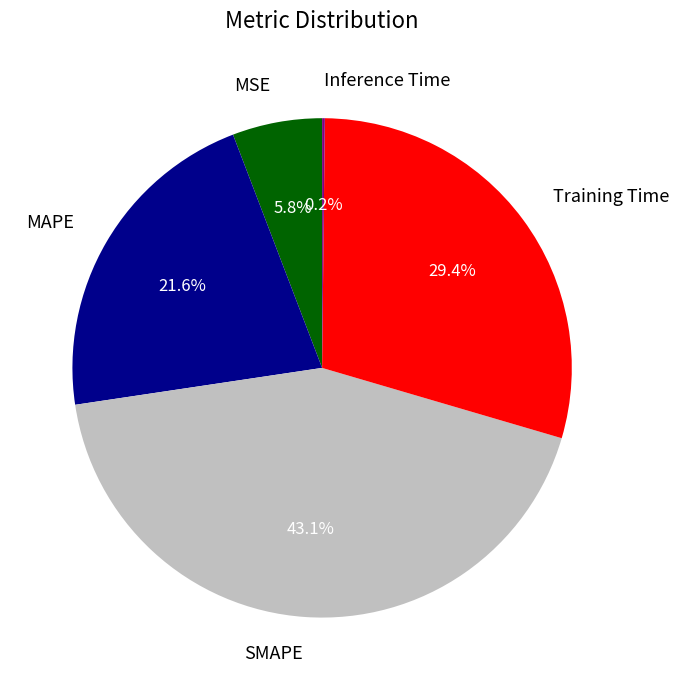

Does MSE represent more than half of the total?

No